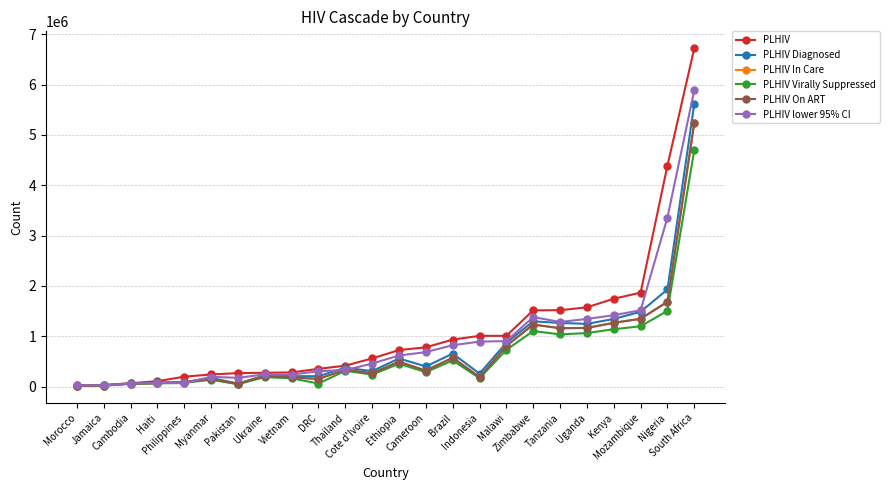

Count the number of categories in the chart.

24